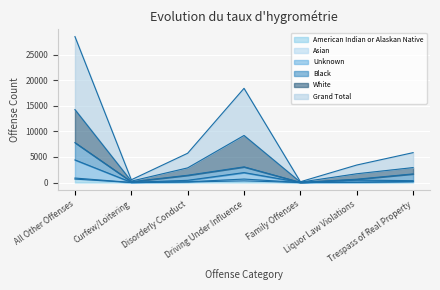

At which label does White reach its minimum?

Family Offenses